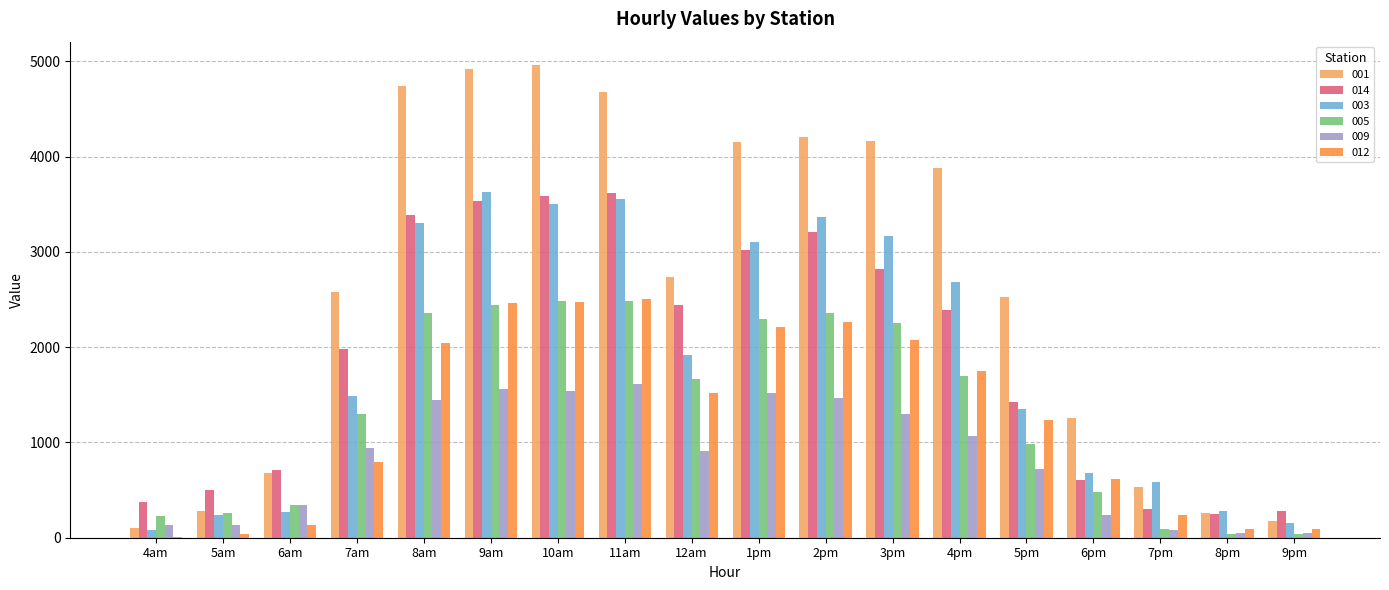

The value of 012 at 10am is 3232.4. True or false?

False